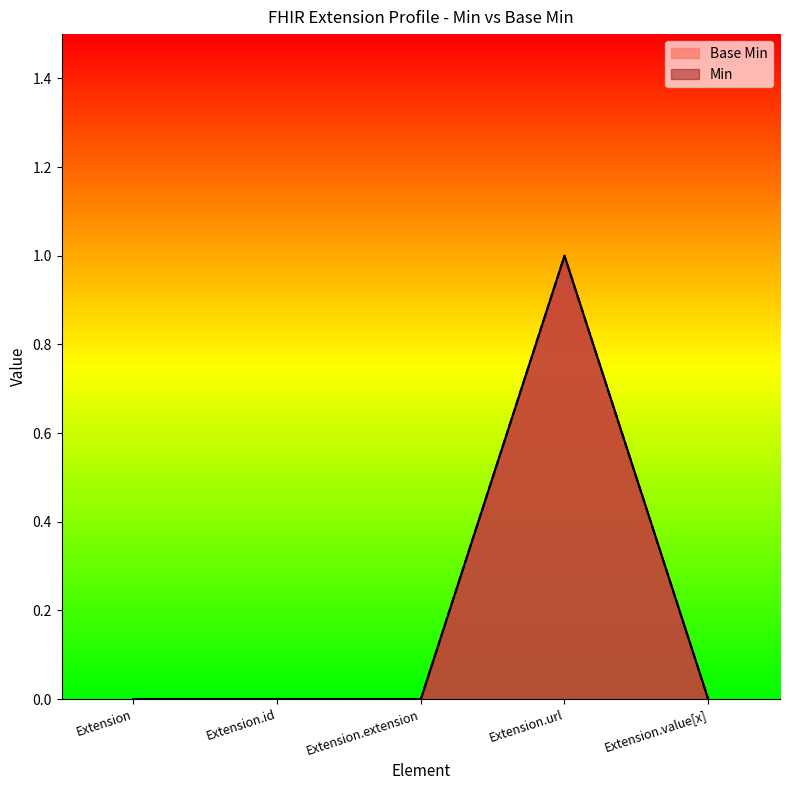

True or false: there are more than 0 points higher than both neighbors.

True